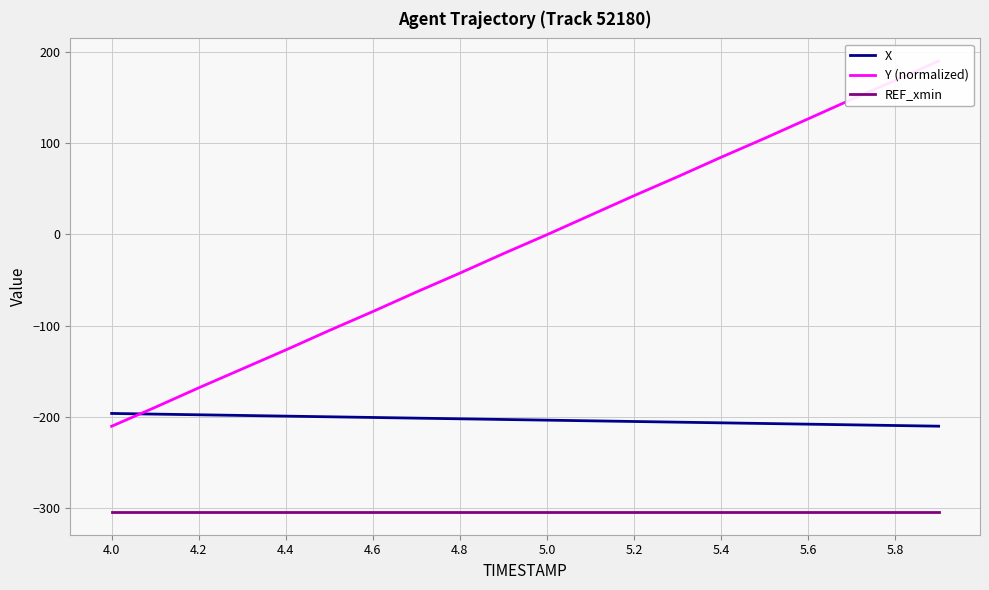

At how many categories does at least one series exceed -241?

20